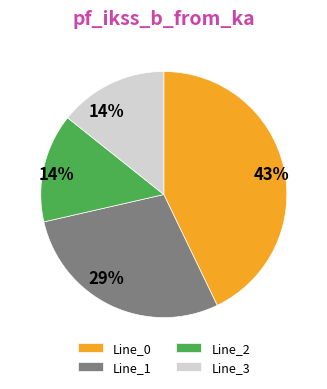

Which has a higher value, Line_3 or Line_1?

Line_1